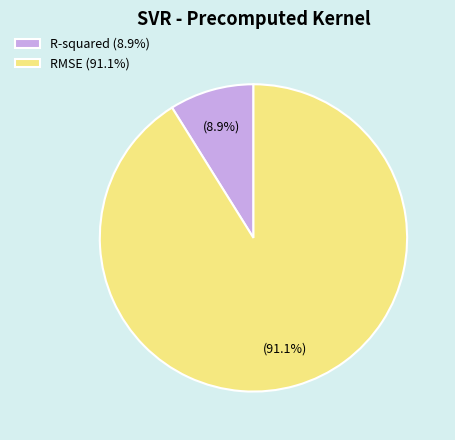

Count the number of slices in the pie.

2